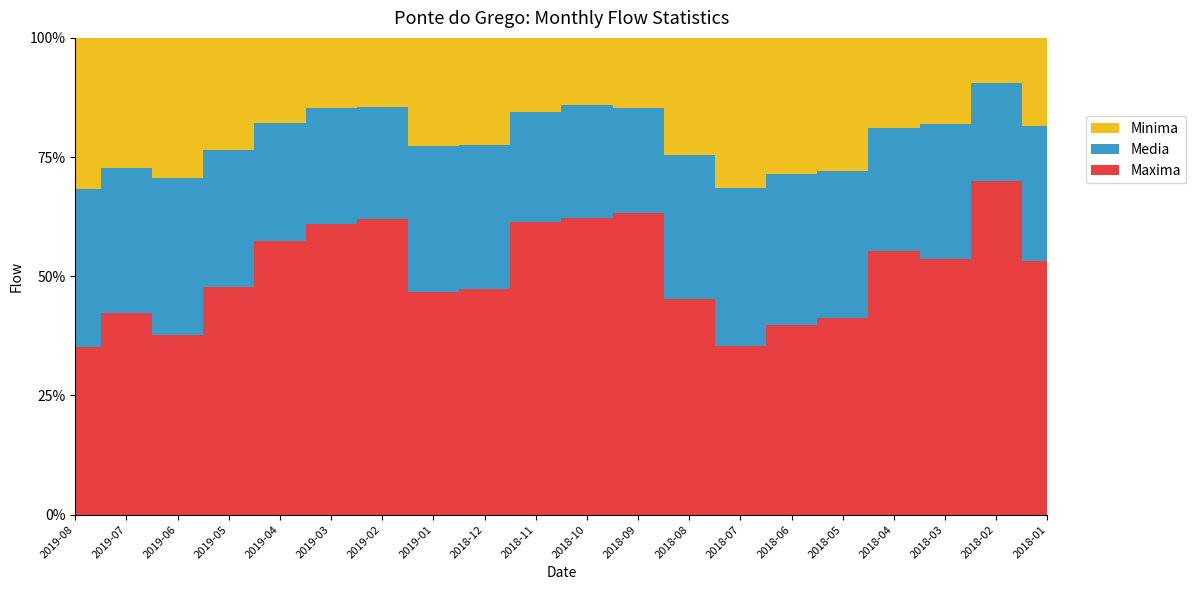

Reading left to right, extract all data points from this chart.

Maxima: 2019-08=34.6	2019-07=54.5	2019-06=47.1	2019-05=91.4	2019-04=158.2	2019-03=237.3	2019-02=174.6	2019-01=91.4	2018-12=78.5	2018-11=175.7	2018-10=171.5	2018-09=135.3	2018-08=62.4	2018-07=43.3	2018-06=61.0	2018-05=71.1	2018-04=158.8	2018-03=199.9	2018-02=438.8	2018-01=207.0
Media: 2019-08=32.6	2019-07=39.2	2019-06=41.1	2019-05=55.3	2019-04=68.2	2019-03=94.7	2019-02=66.4	2019-01=60.0	2018-12=50.1	2018-11=65.7	2018-10=65.1	2018-09=46.8	2018-08=41.6	2018-07=40.7	2018-06=48.9	2018-05=53.3	2018-04=74.1	2018-03=105.7	2018-02=129.2	2018-01=110.5
Minima: 2019-08=31.3	2019-07=35.0	2019-06=36.6	2019-05=44.9	2019-04=48.9	2019-03=57.4	2019-02=41.1	2019-01=44.3	2018-12=37.2	2018-11=44.7	2018-10=38.6	2018-09=31.4	2018-08=33.7	2018-07=38.4	2018-06=43.7	2018-05=48.4	2018-04=54.3	2018-03=67.5	2018-02=59.7	2018-01=72.3